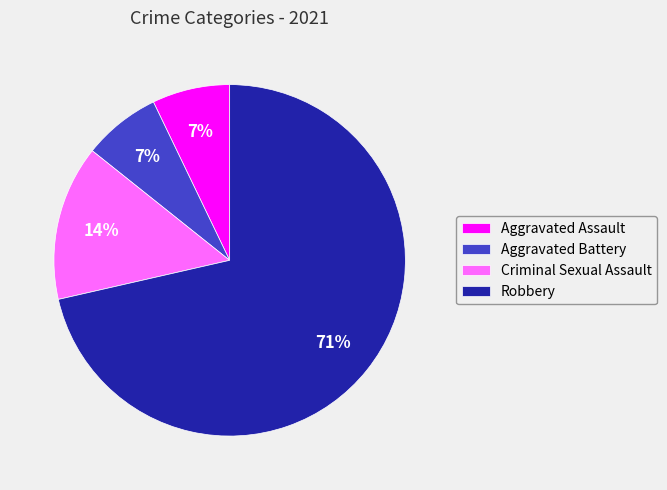

Which category has the biggest portion of the pie?

Robbery